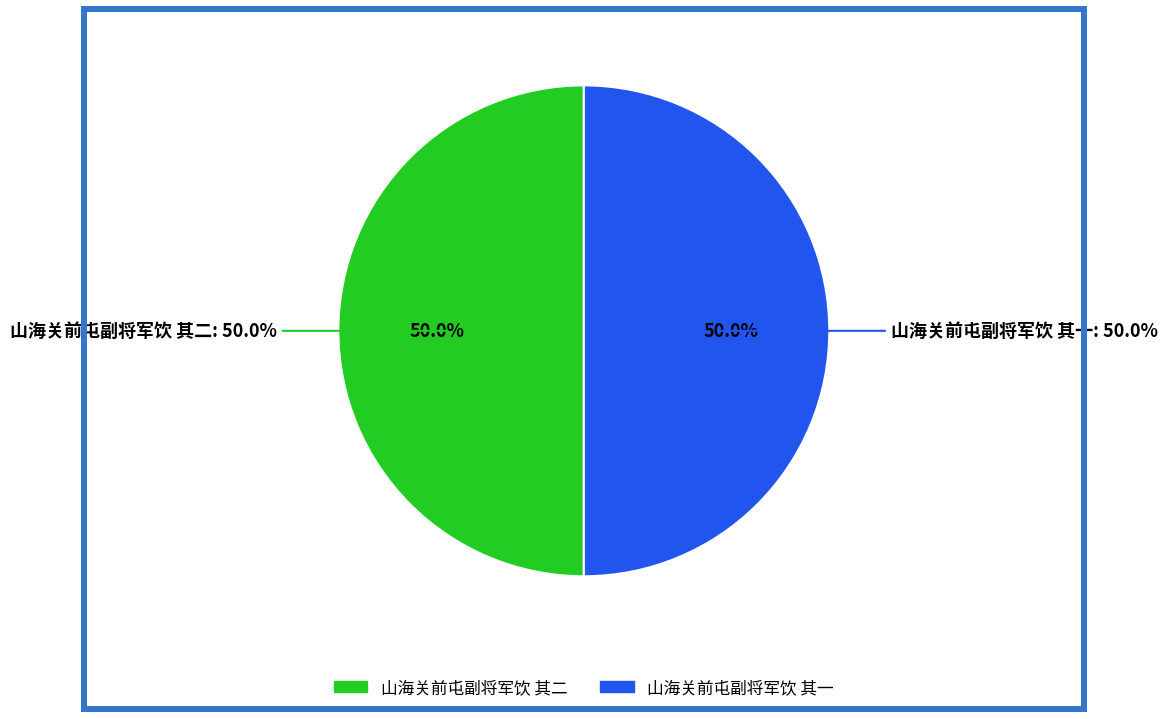

How many slices are in this pie chart?

2